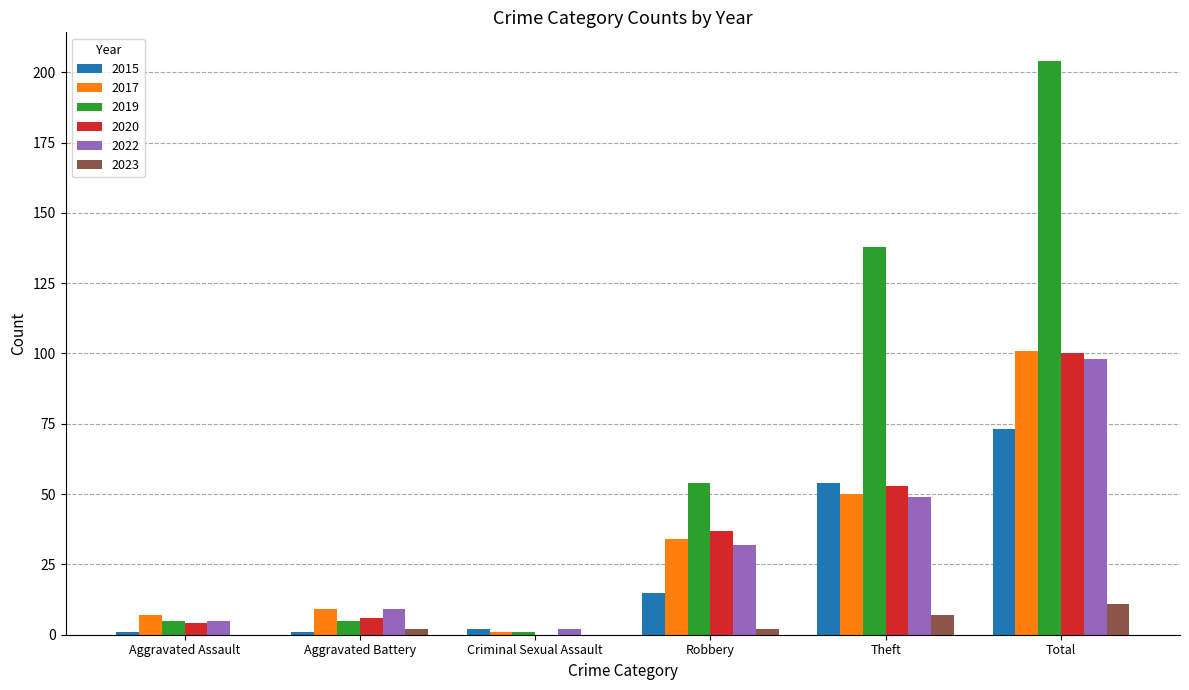

Is it true that 2022 equals 32 at Robbery?

True